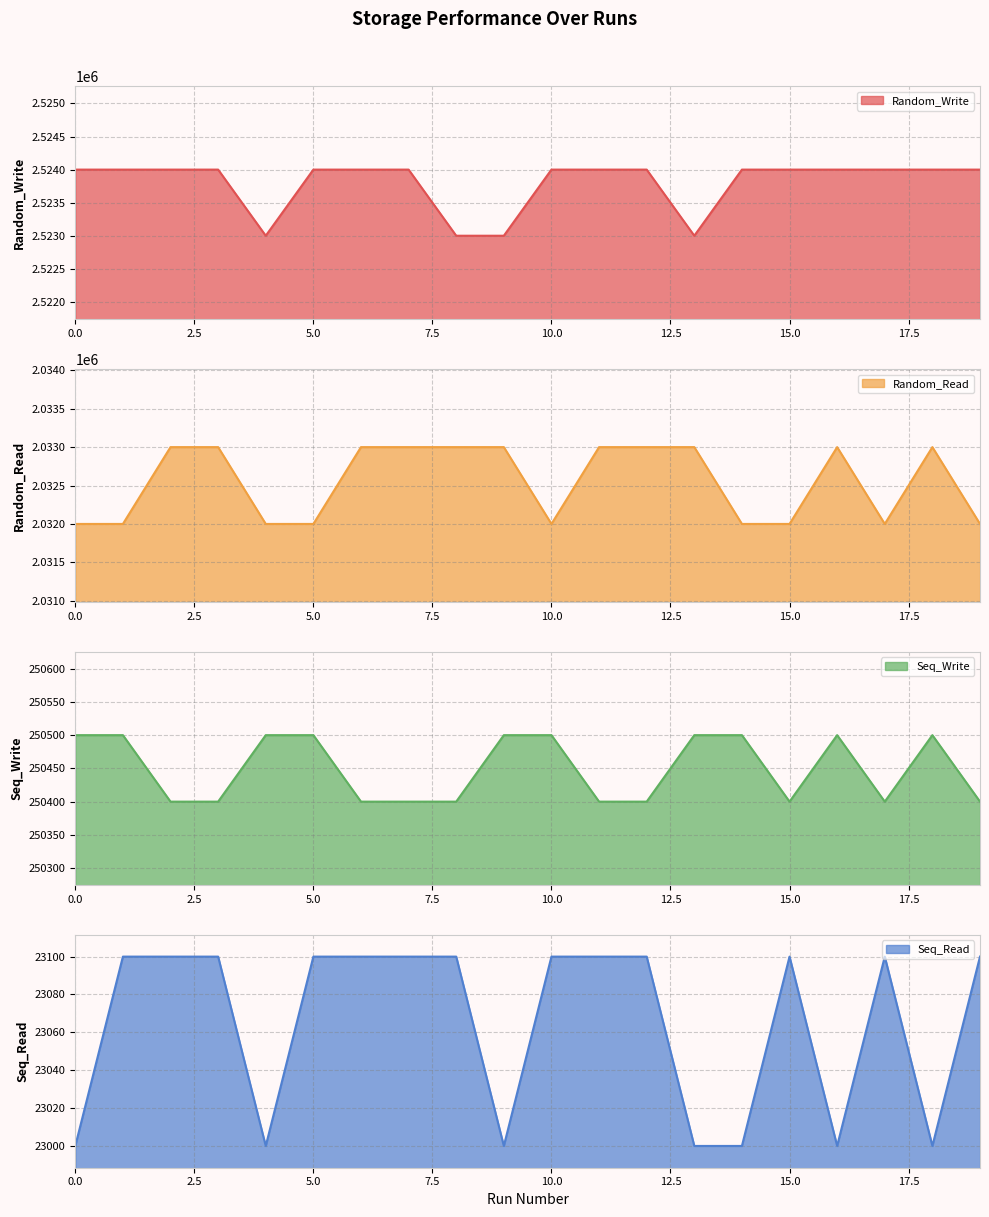

The value of Random_Write at 17 is 4061759. True or false?

False